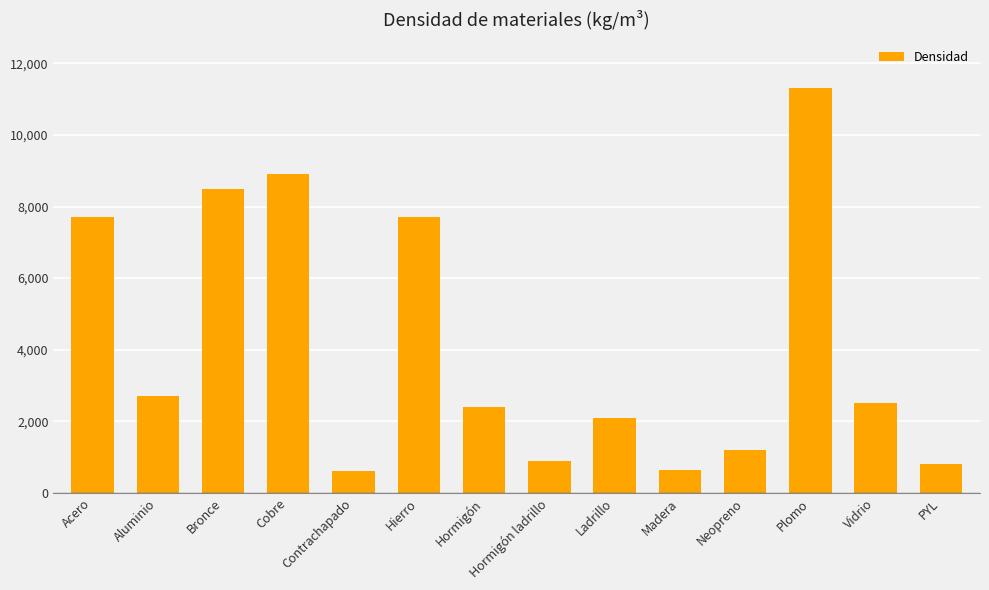

What position from the right is Hierro?

9